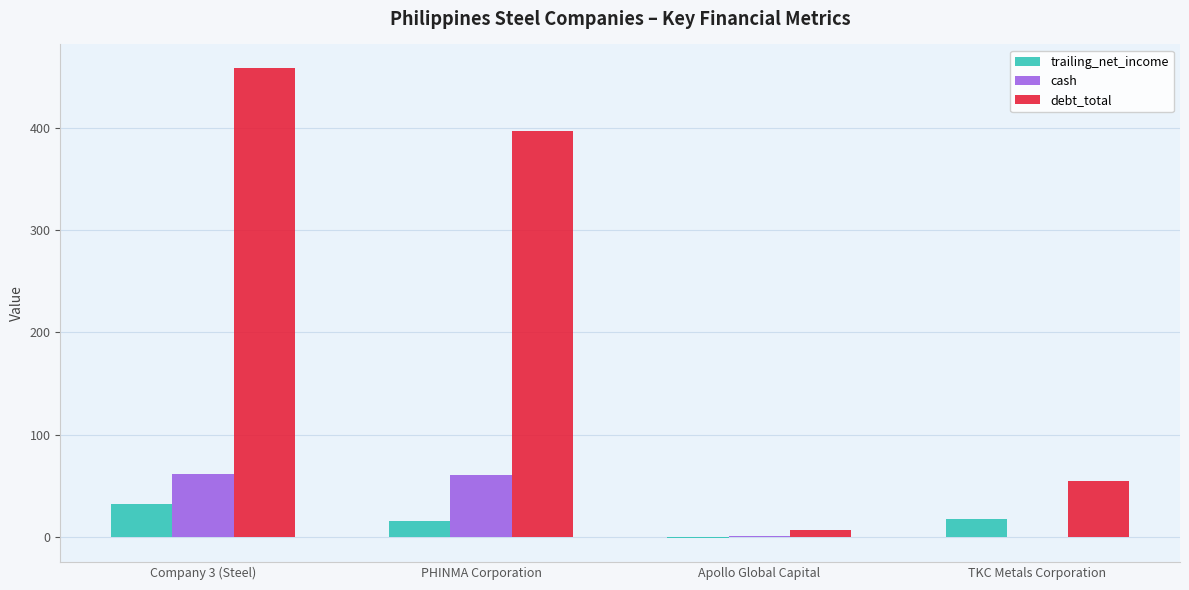

What is the sum of all debt_total values?

916.6